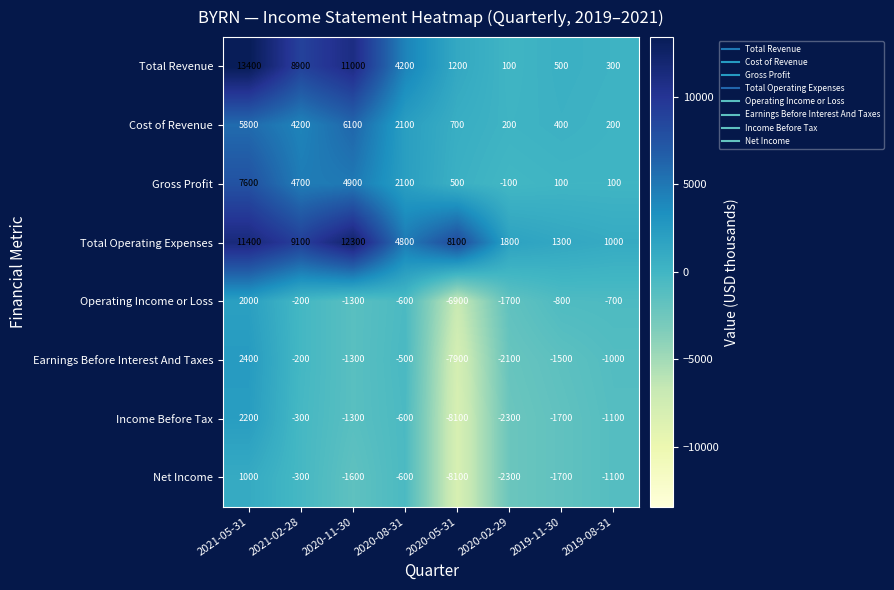

Which series has the widest spread of values?

Total Revenue